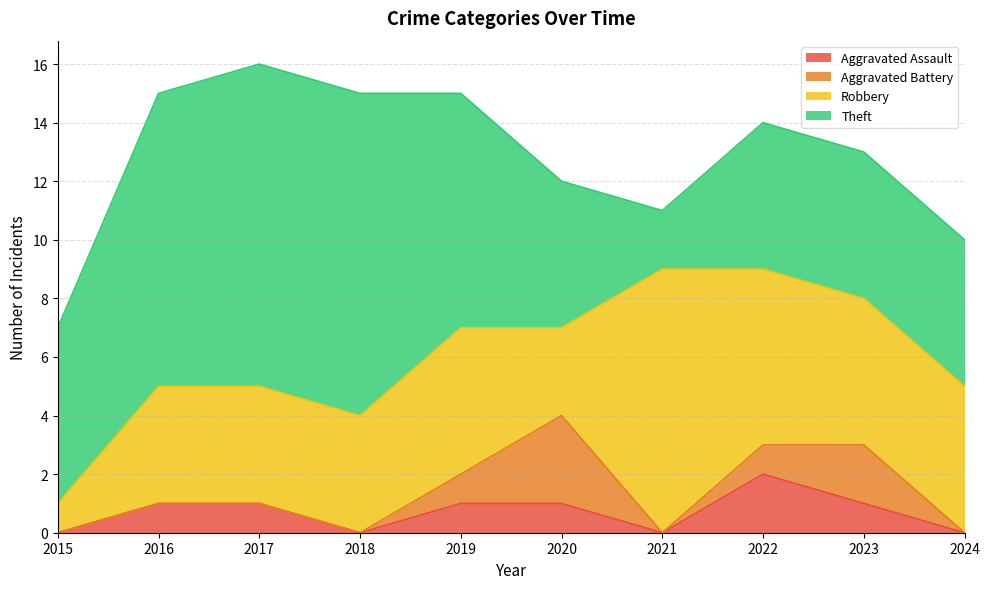

What is the sum of all Aggravated Battery values?

7